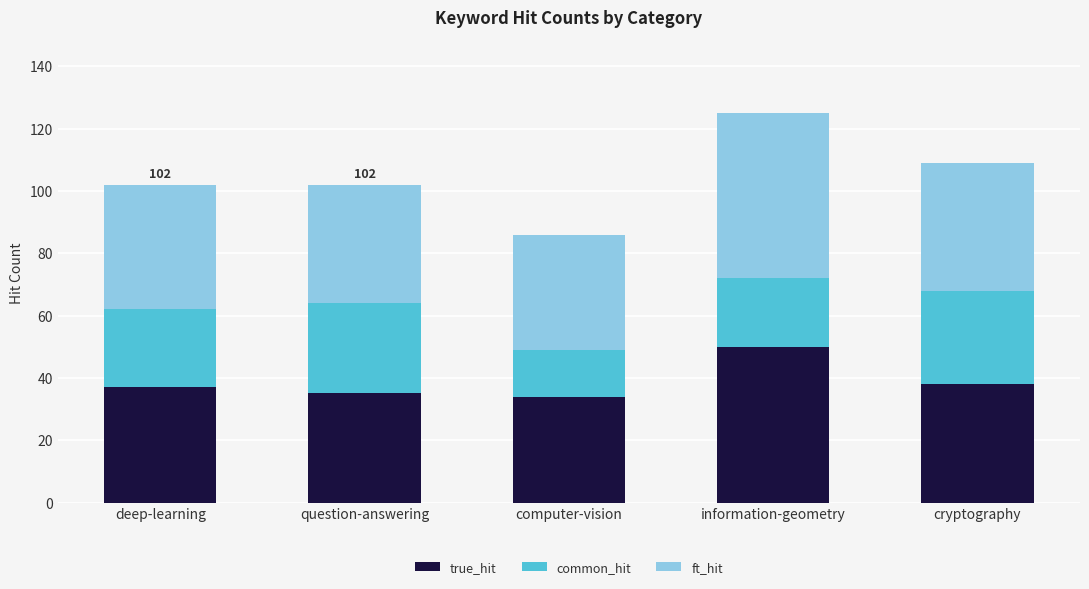

How many bars are there in total?

5